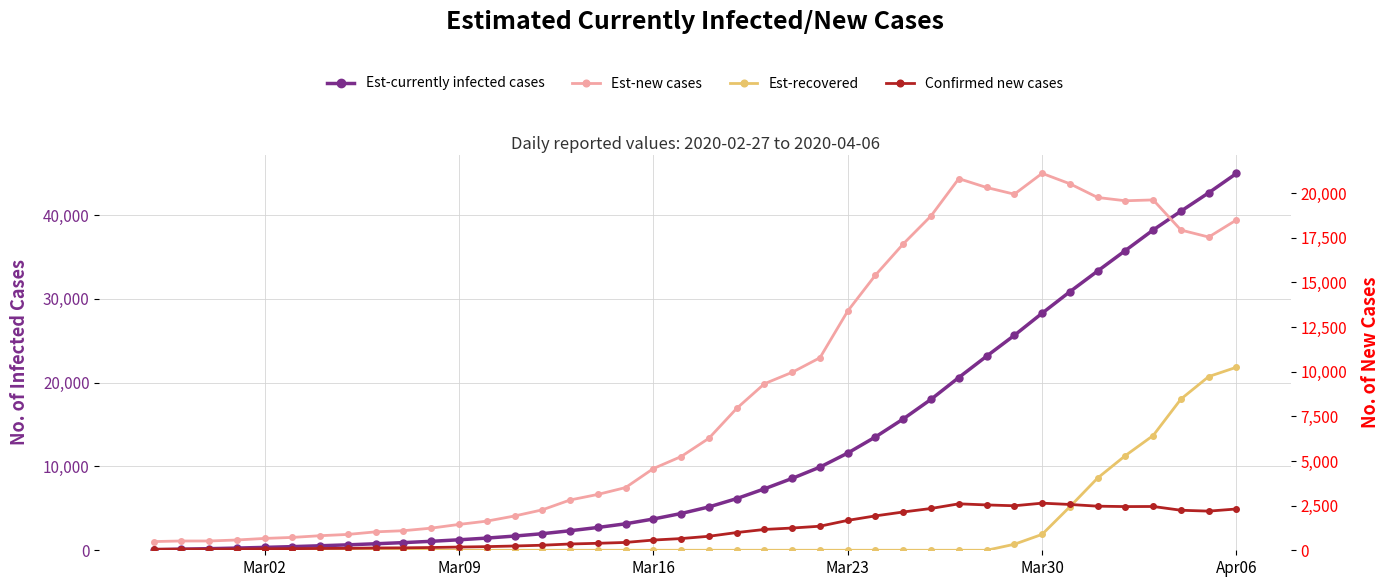

What are all the series names shown in the legend?

Est-currently infected cases, Est-recovered, Est-new cases, Confirmed new cases